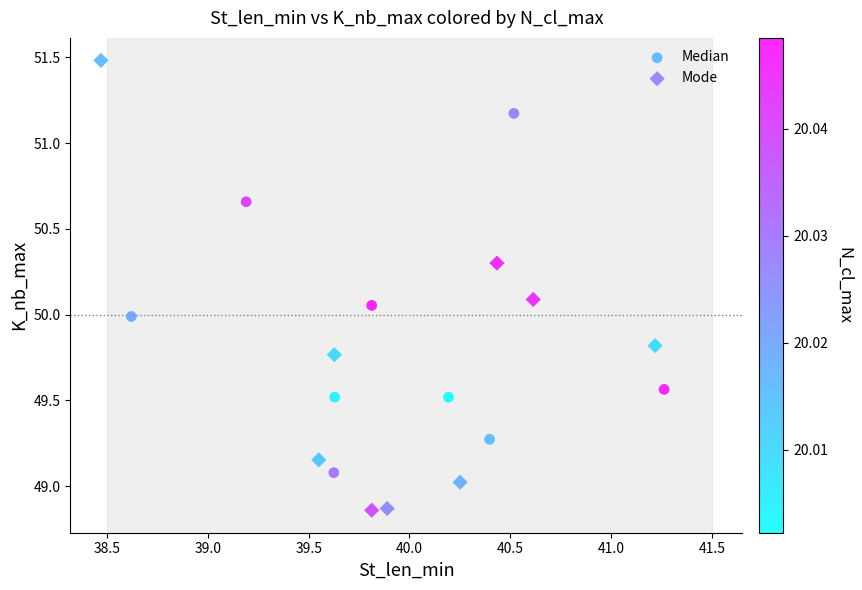

Which series reaches the minimum Y coordinate?

Mode